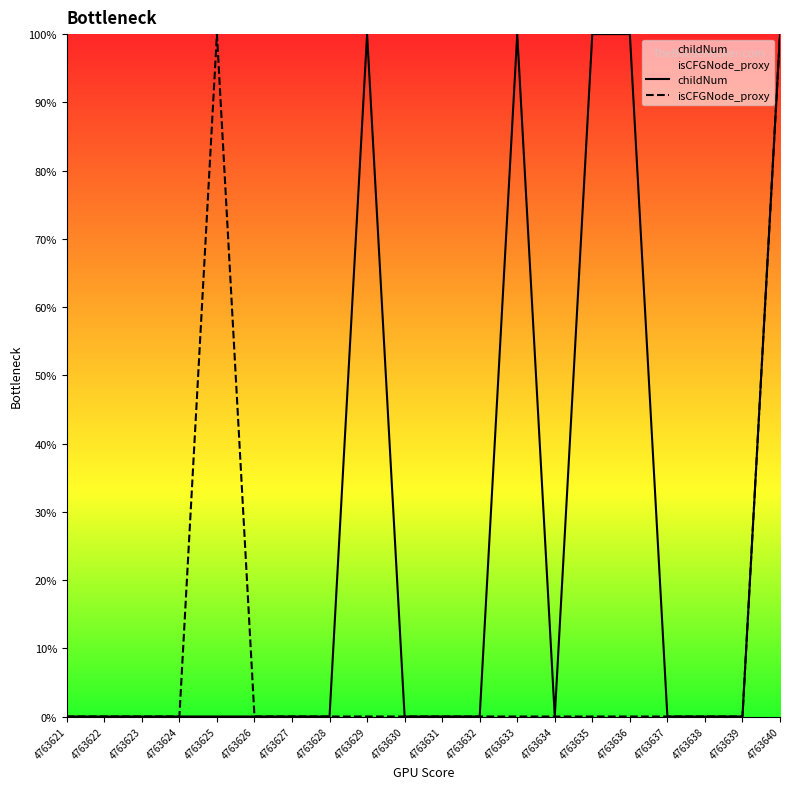

At which label is isCFGNode_proxy closest to 0?

4763621